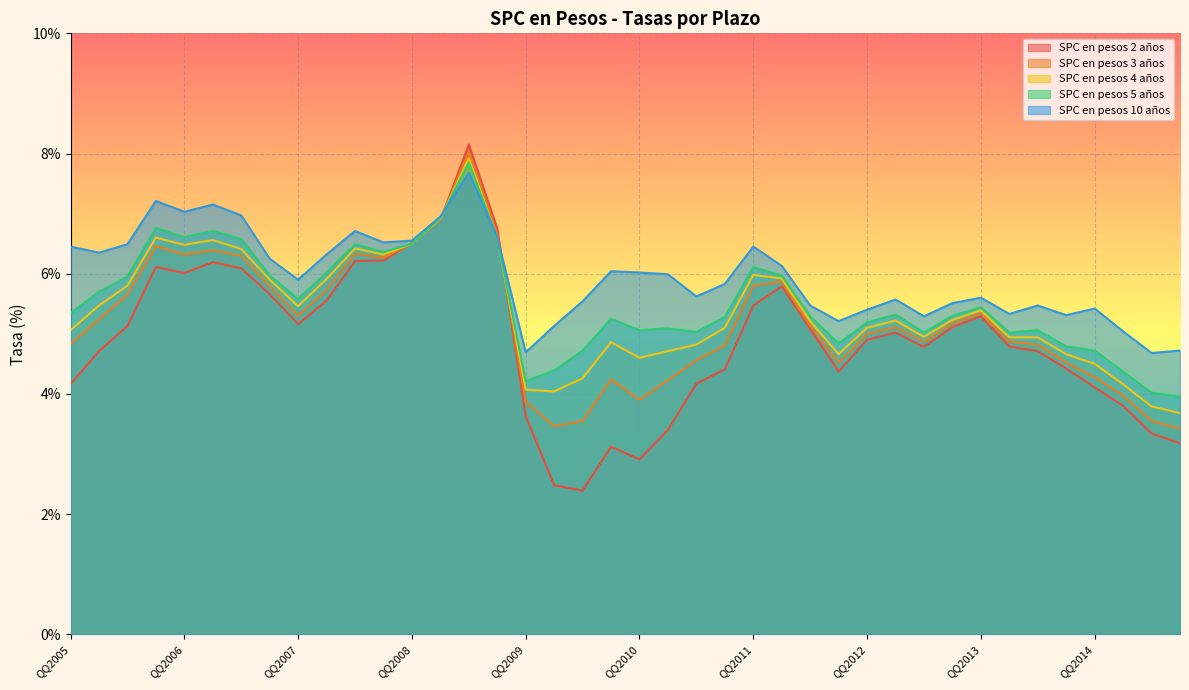

What is the sum of the SPC en pesos 5 años values at 01-10-2009 and 01-07-2010?

10.3